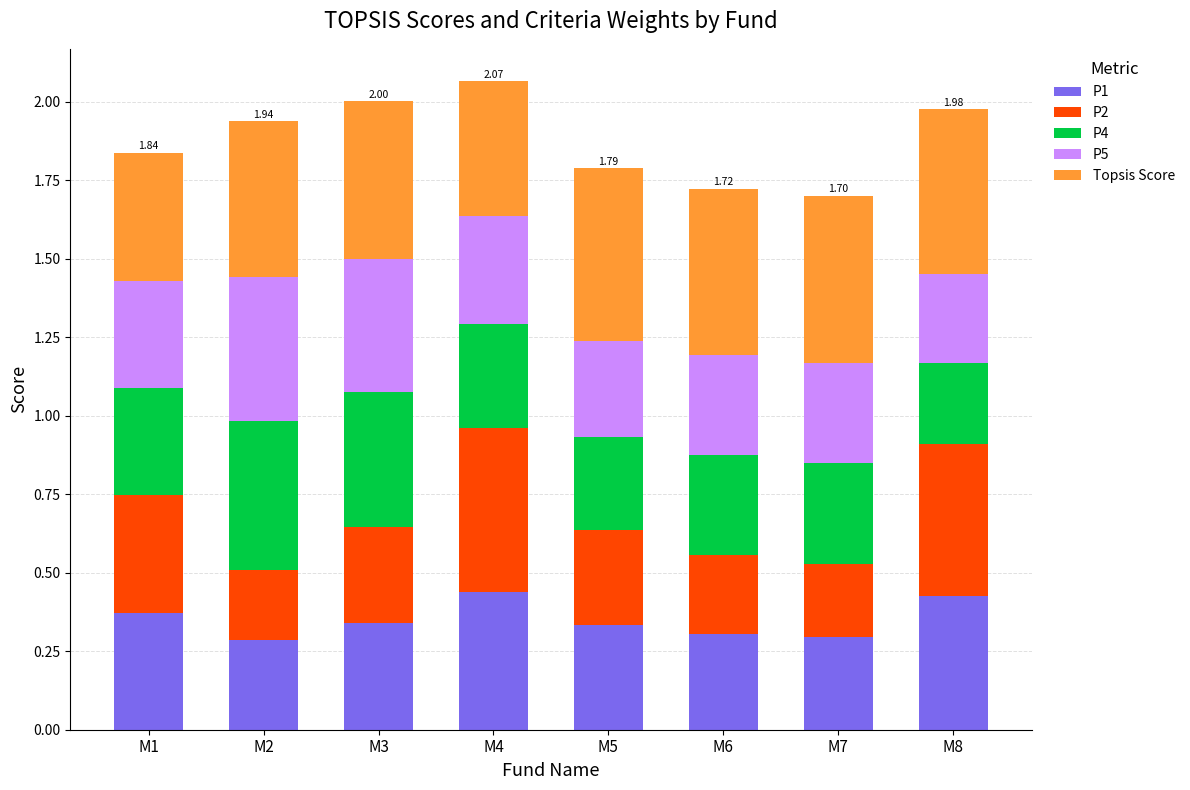

What is the total value across all series at M2?

1.9